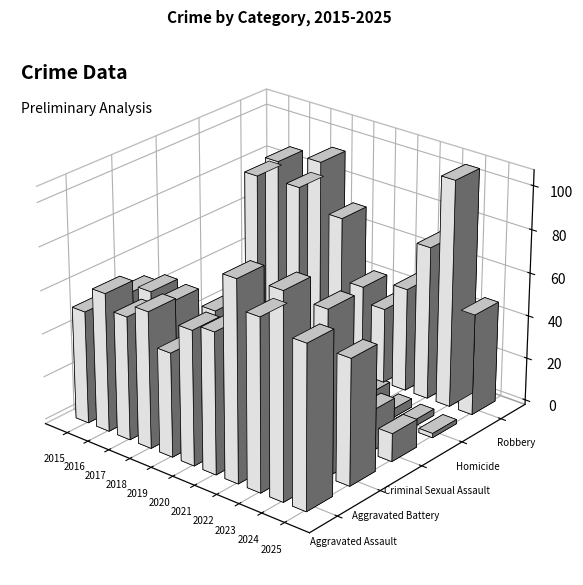

At 2020, list the series in order from largest to smallest.

Aggravated Battery, Aggravated Assault, Robbery, Criminal Sexual Assault, Homicide